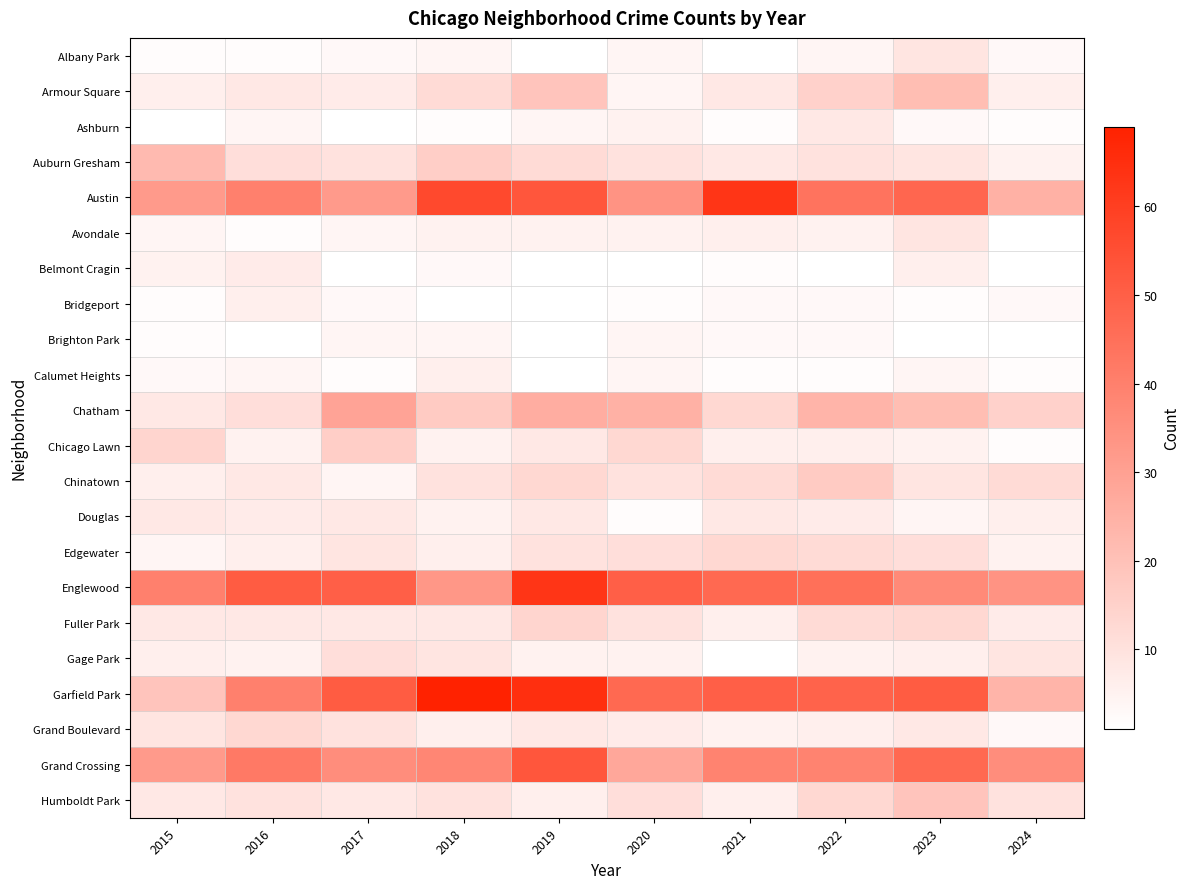

The Englewood series shows 55.0 at 2015. True or false?

False